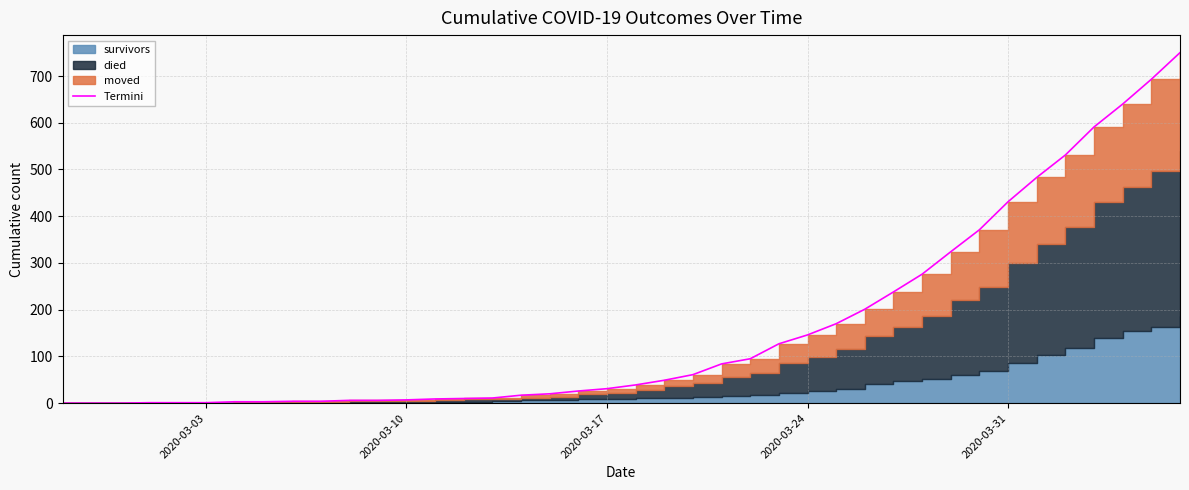

What is the maximum value shown in the chart?

750